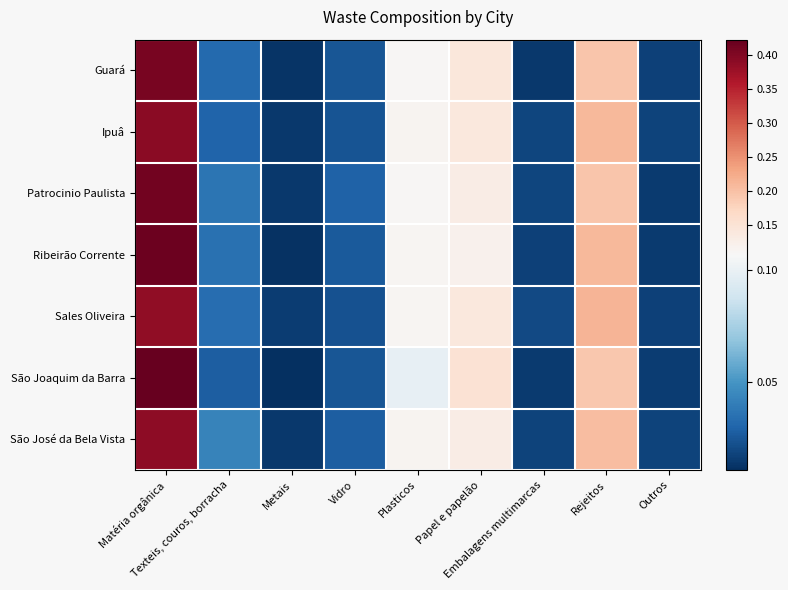

Reading left to right, list all the values displayed in this chart.

Guará: Matéria orgânica=0.4	Texteis, couros, borracha=0.0	Metais=0.0	Vidro=0.0	Plasticos=0.1	Papel e papelão=0.1	Embalagens multimarcas=0.0	Rejeitos=0.2	Outros=0.0
Ipuâ: Matéria orgânica=0.4	Texteis, couros, borracha=0.0	Metais=0.0	Vidro=0.0	Plasticos=0.1	Papel e papelão=0.1	Embalagens multimarcas=0.0	Rejeitos=0.2	Outros=0.0
Patrocinio Paulista: Matéria orgânica=0.4	Texteis, couros, borracha=0.0	Metais=0.0	Vidro=0.0	Plasticos=0.1	Papel e papelão=0.1	Embalagens multimarcas=0.0	Rejeitos=0.2	Outros=0.0
Ribeirão Corrente: Matéria orgânica=0.4	Texteis, couros, borracha=0.0	Metais=0.0	Vidro=0.0	Plasticos=0.1	Papel e papelão=0.1	Embalagens multimarcas=0.0	Rejeitos=0.2	Outros=0.0
Sales Oliveira: Matéria orgânica=0.4	Texteis, couros, borracha=0.0	Metais=0.0	Vidro=0.0	Plasticos=0.1	Papel e papelão=0.1	Embalagens multimarcas=0.0	Rejeitos=0.2	Outros=0.0
São Joaquim da Barra: Matéria orgânica=0.4	Texteis, couros, borracha=0.0	Metais=0.0	Vidro=0.0	Plasticos=0.1	Papel e papelão=0.2	Embalagens multimarcas=0.0	Rejeitos=0.2	Outros=0.0
São José da Bela Vista: Matéria orgânica=0.4	Texteis, couros, borracha=0.0	Metais=0.0	Vidro=0.0	Plasticos=0.1	Papel e papelão=0.1	Embalagens multimarcas=0.0	Rejeitos=0.2	Outros=0.0